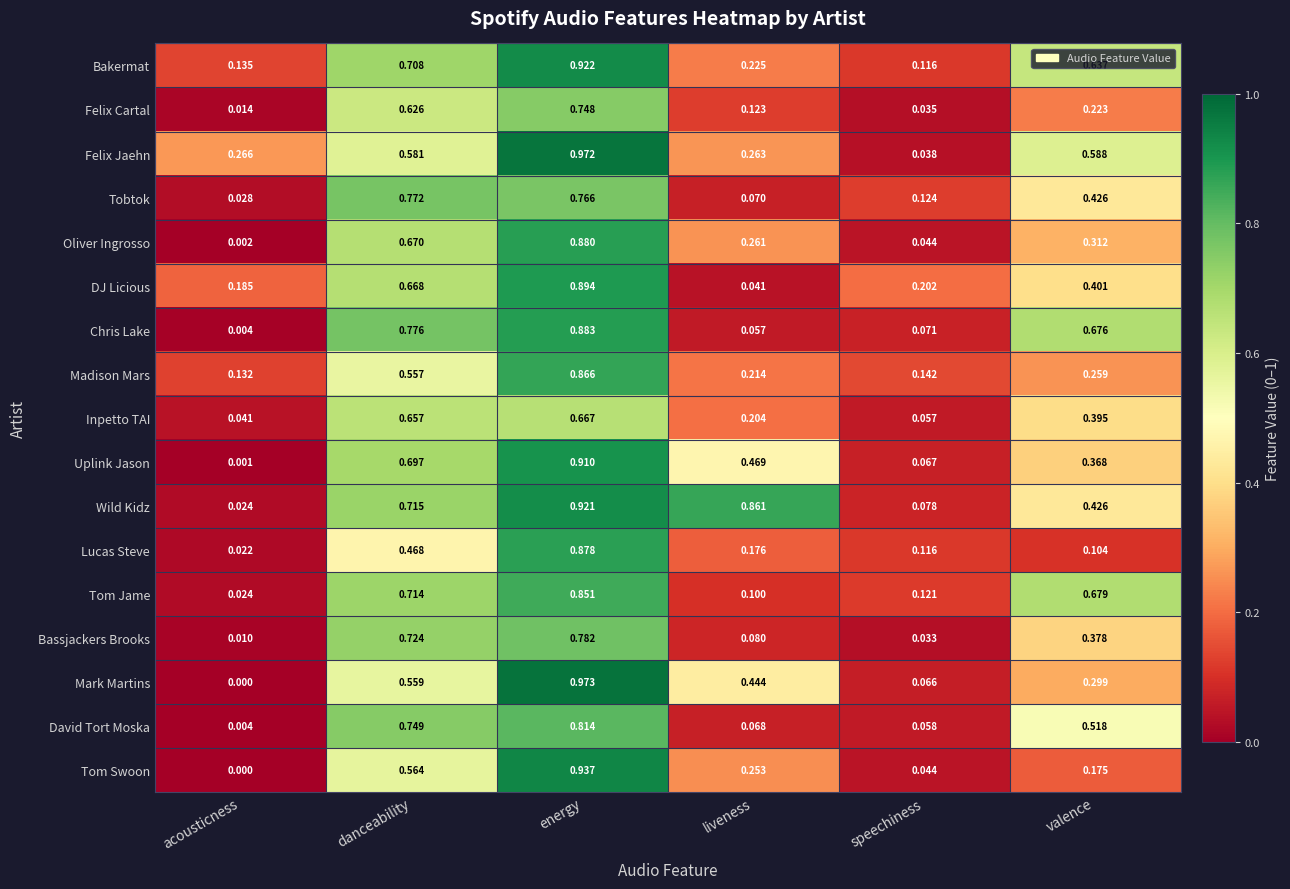

At which category does the chart reach its peak across all series?

energy